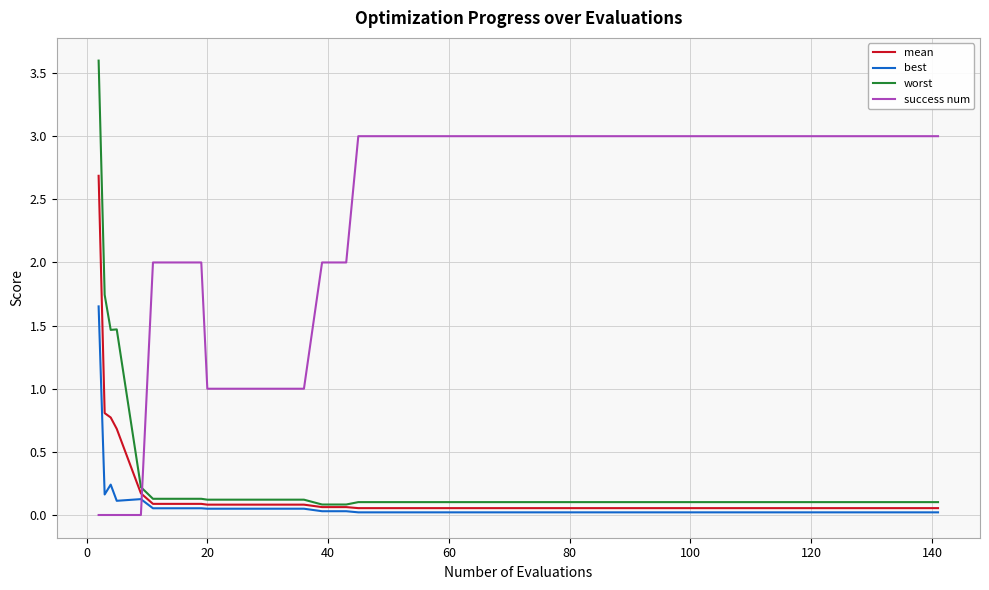

Count the number of categories in the chart.

40